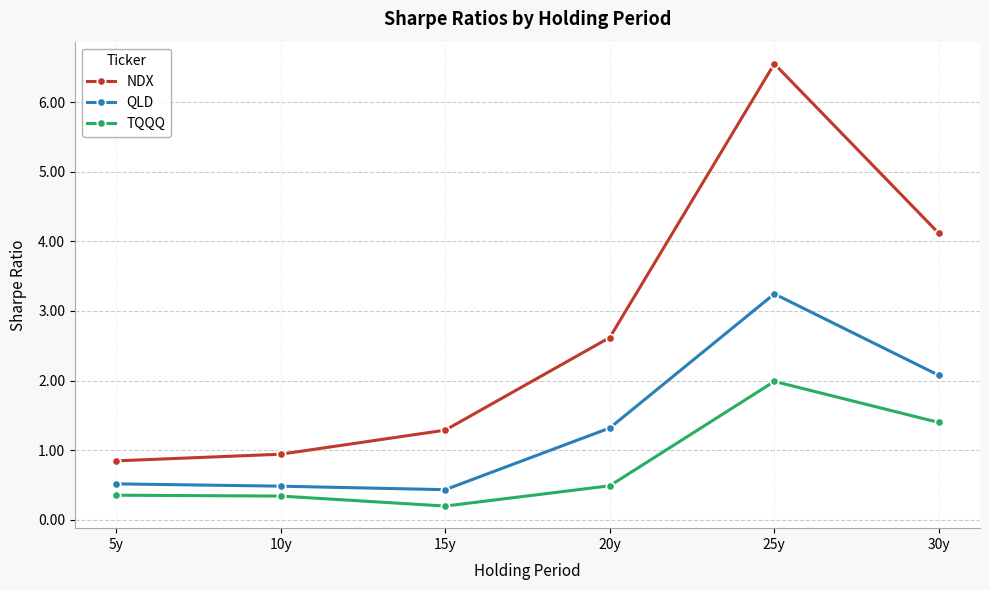

At which label does QLD first exceed 1?

20y